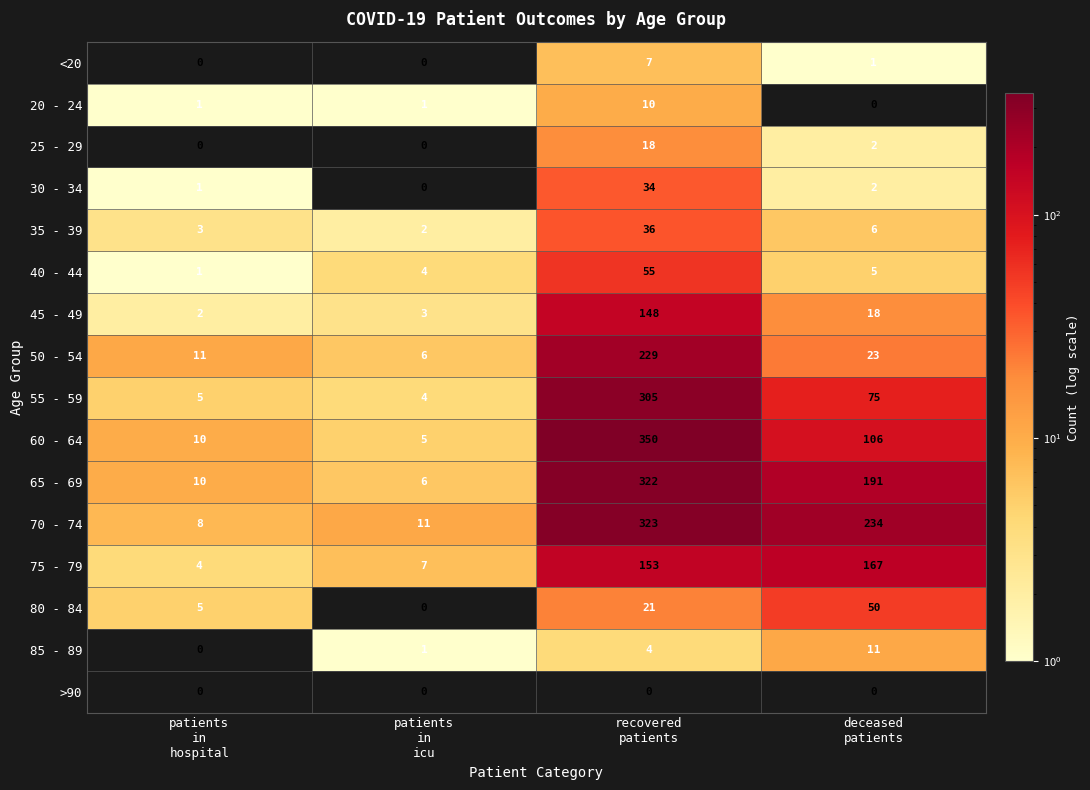

At how many categories does at least one series exceed 239?

1